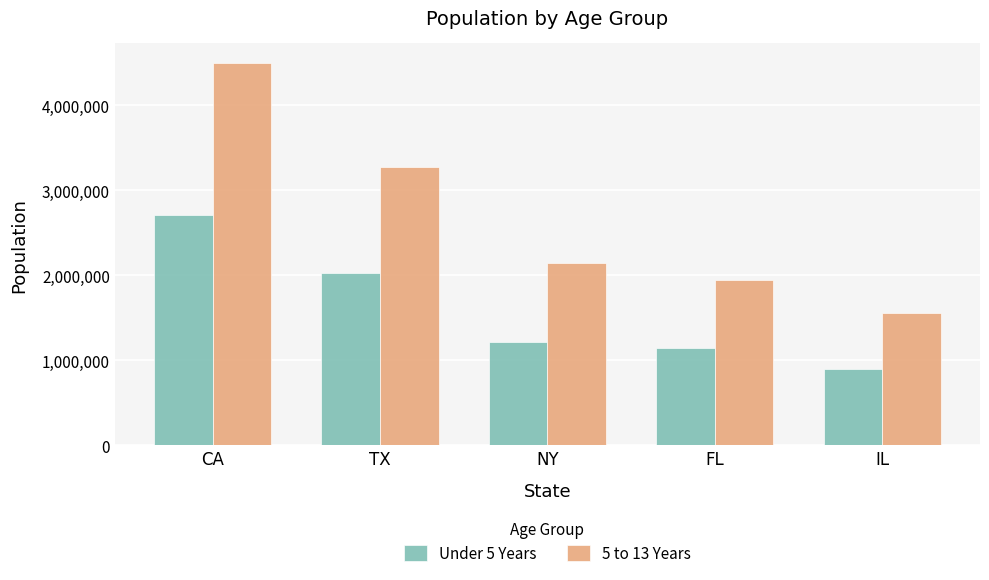

What is the sum of all Under 5 Years values?

7975345